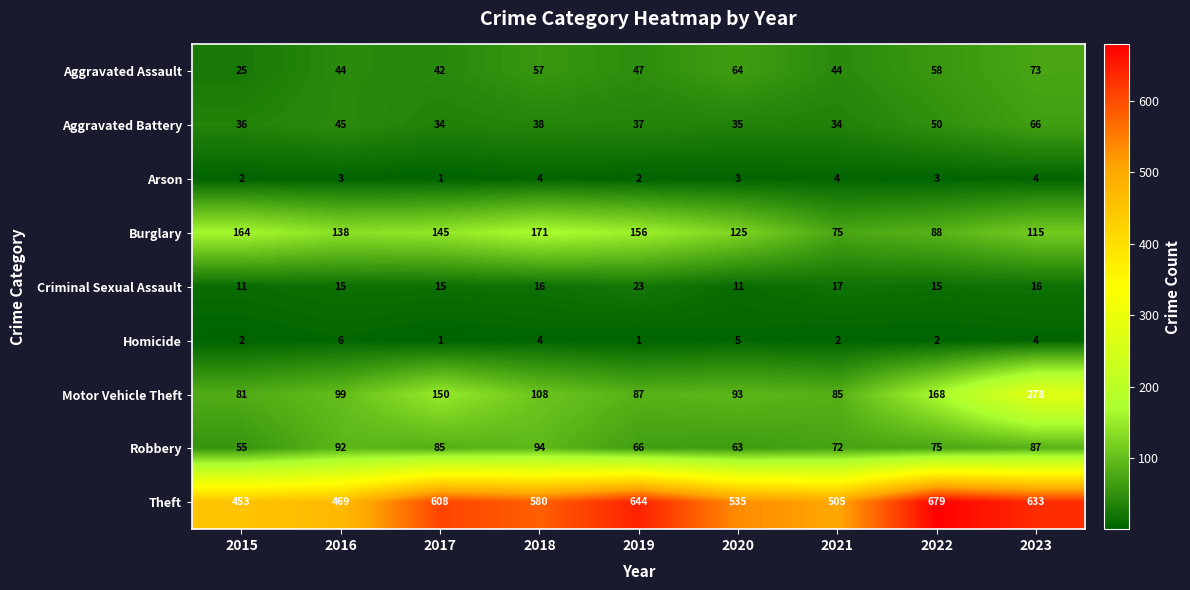

Rank the series by their maximum value, from highest to lowest.

Theft, Motor Vehicle Theft, Burglary, Robbery, Aggravated Assault, Aggravated Battery, Criminal Sexual Assault, Homicide, Arson